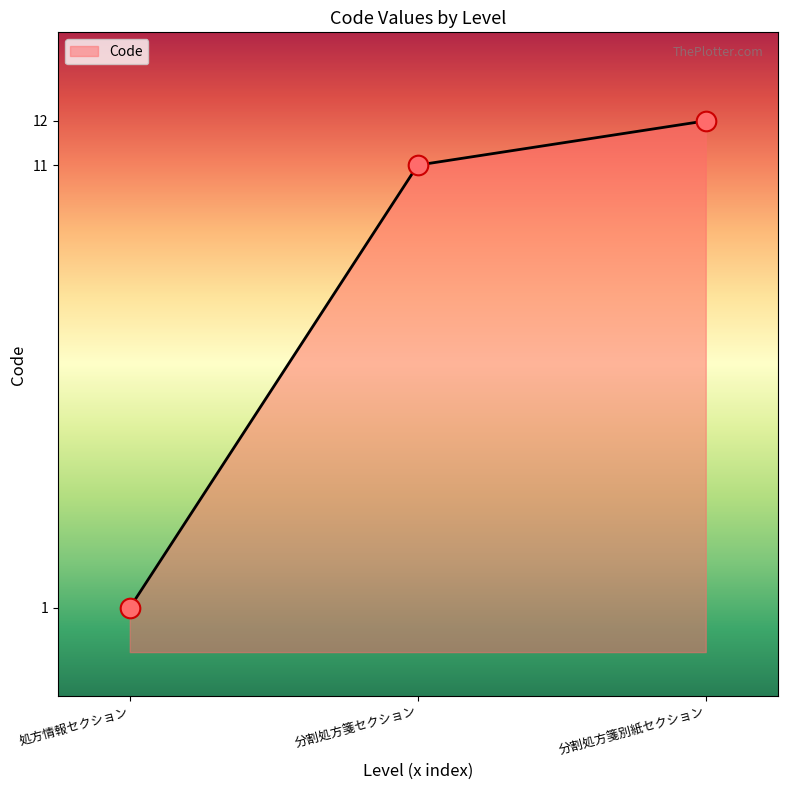

Approximately how many times larger is the value at 分割処方箋別紙セクション compared to 処方情報セクション?

6.5